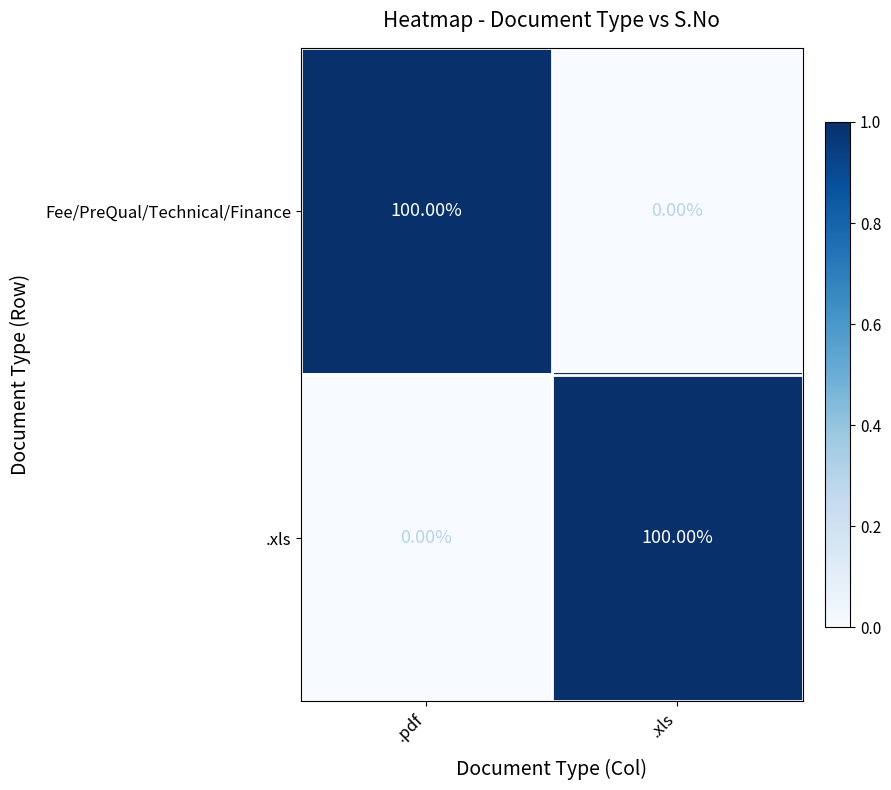

What is the spread (max minus min) of values at .pdf?

100